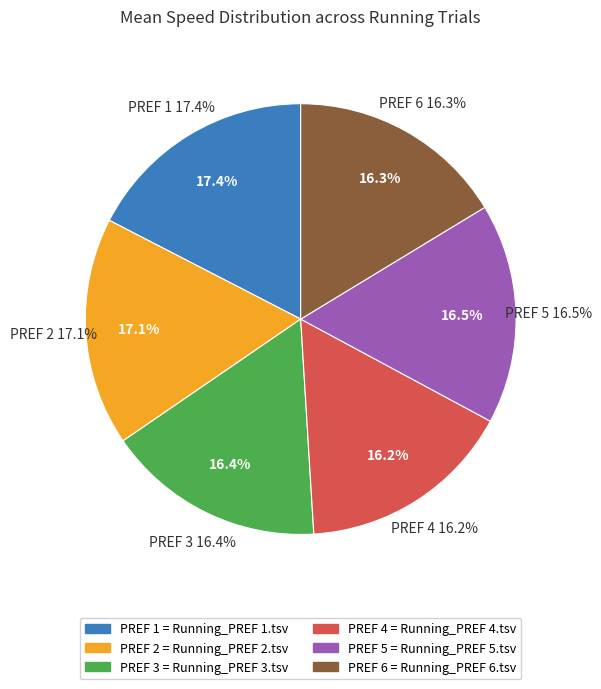

True or false: Running_PREF 2.tsv accounts for 17% of the total.

True